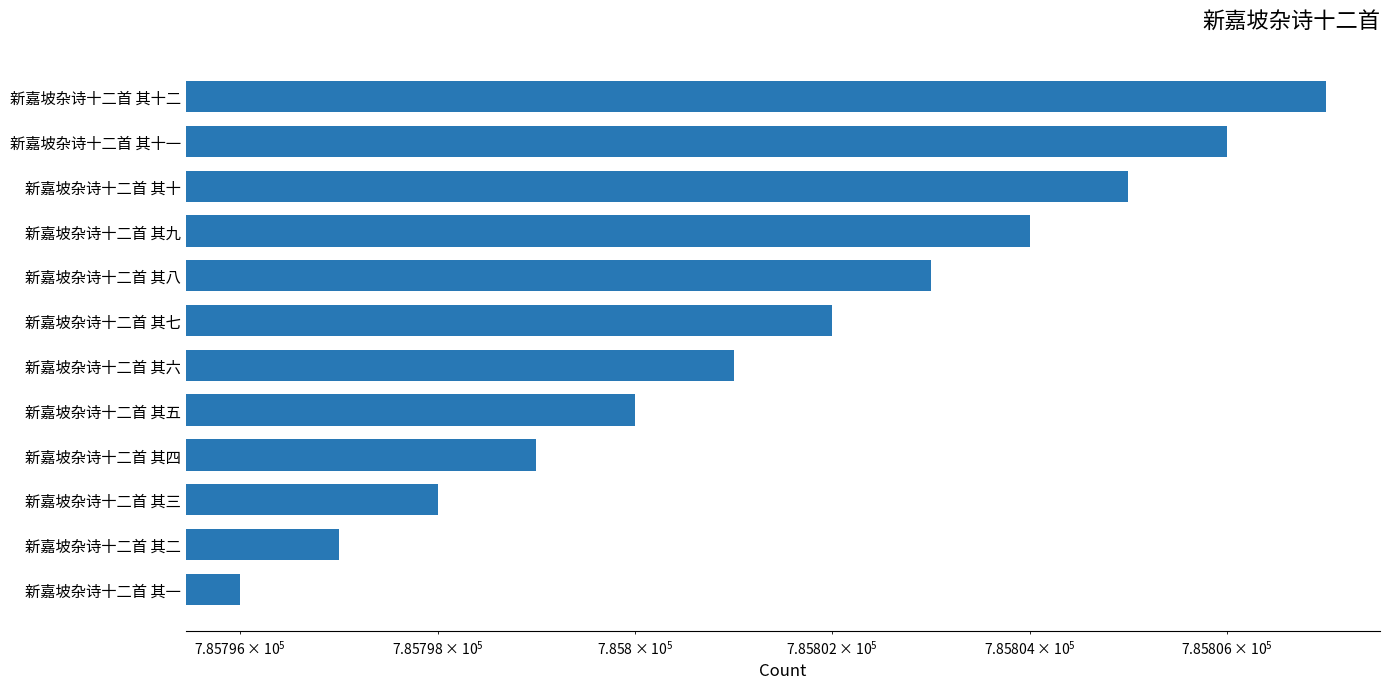

What is the change in value from 新嘉坡杂诗十二首 其十一 to 新嘉坡杂诗十二首 其十二?

+1